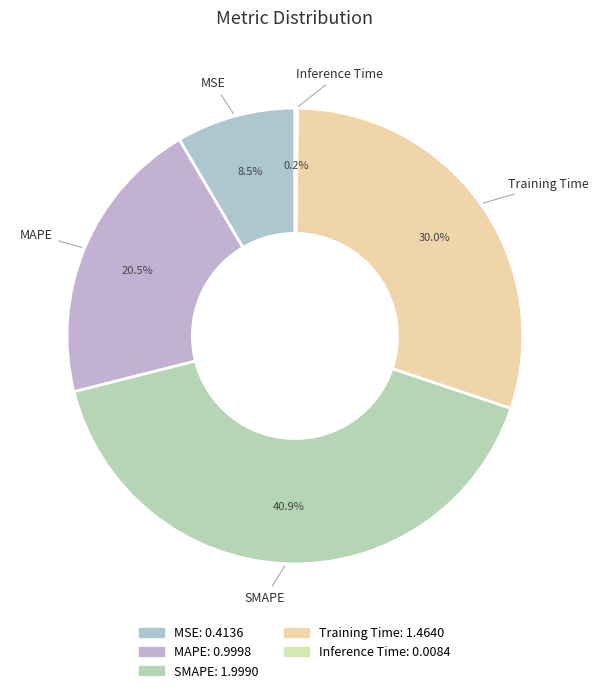

What is the largest slice in the pie chart?

SMAPE